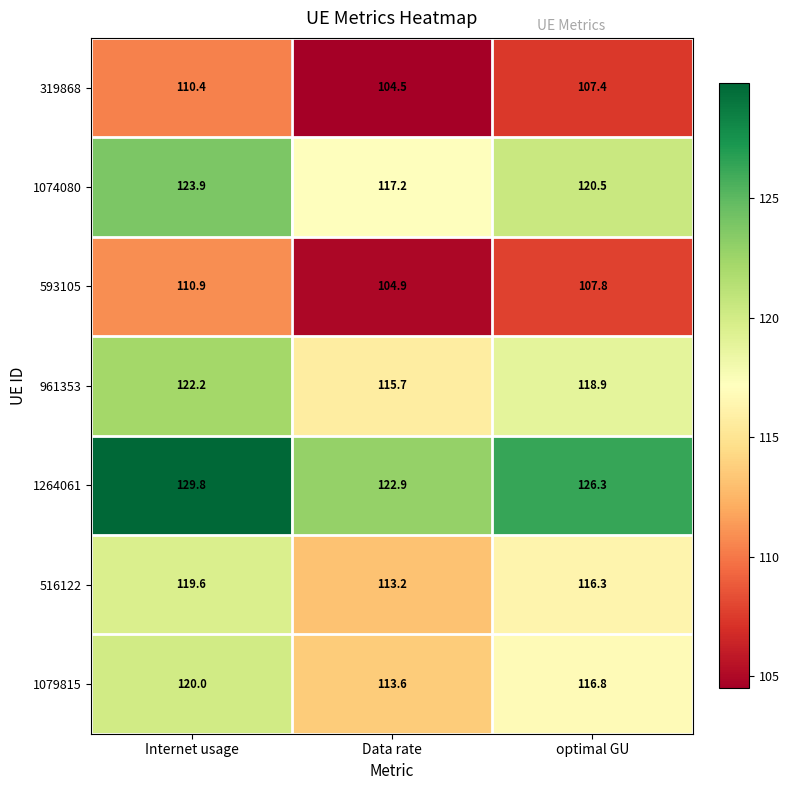

What is the sum of all 593105 values?

323.6